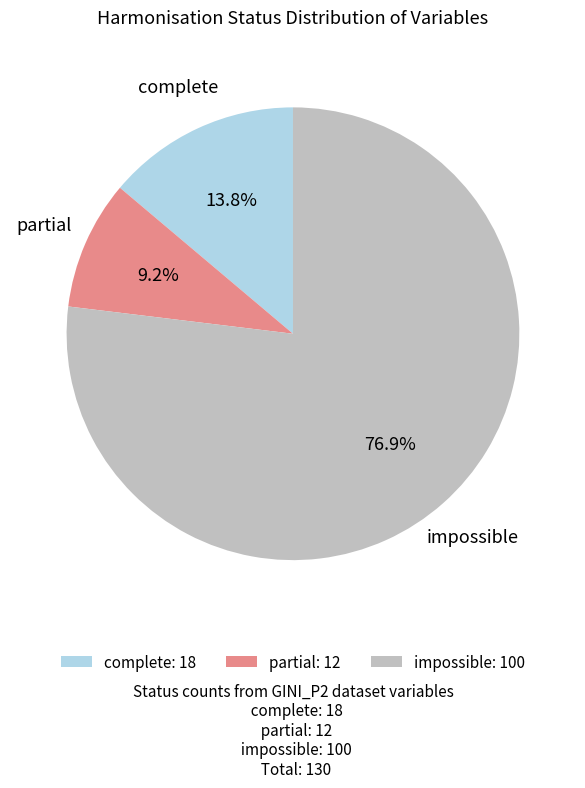

To the nearest percent, what percentage of the pie is complete?

14%